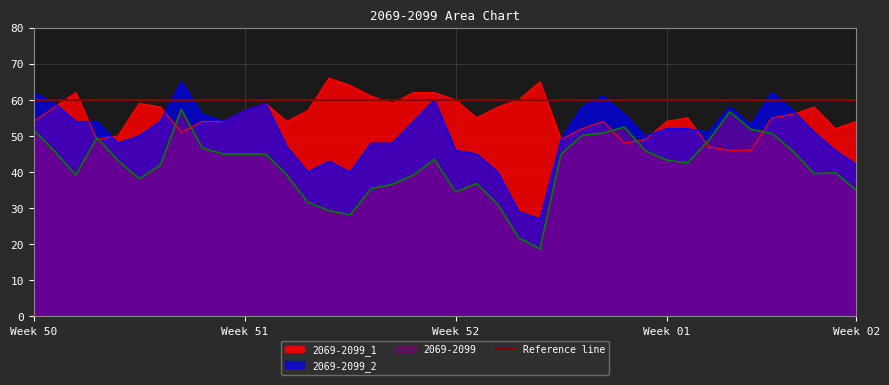

Reading left to right, what are all the values shown in this chart?

2069-2099: 51.6	45.7	39.2	49.5	43.2	38.1	41.9	57.3	46.6	45.0	44.9	44.9	39.1	31.5	29.3	28.1	35.4	36.6	39.2	43.5	34.5	36.8	31.0	21.7	18.7	44.9	50.1	50.8	52.4	45.9	43.3	42.5	48.8	56.7	51.8	50.7	45.8	39.5	39.8	35.0
2069-2099_1: 54.0	58.0	62.0	49.0	50.0	59.0	58.0	51.0	54.0	54.0	57.0	59.0	54.0	57.0	66.0	64.0	61.0	59.0	62.0	62.0	60.0	55.0	58.0	60.0	65.0	49.0	52.0	54.0	48.0	49.0	54.0	55.0	47.0	46.0	46.0	55.0	56.0	58.0	52.0	54.0
2069-2099_2: 62.0	59.0	54.0	54.0	48.0	50.0	54.0	65.0	56.0	54.0	57.0	59.0	47.0	40.0	43.0	40.0	48.0	48.0	54.0	60.0	46.0	45.0	40.0	29.0	27.0	49.0	58.0	61.0	56.0	50.0	52.0	52.0	51.0	58.0	53.0	62.0	57.0	51.0	46.0	42.0